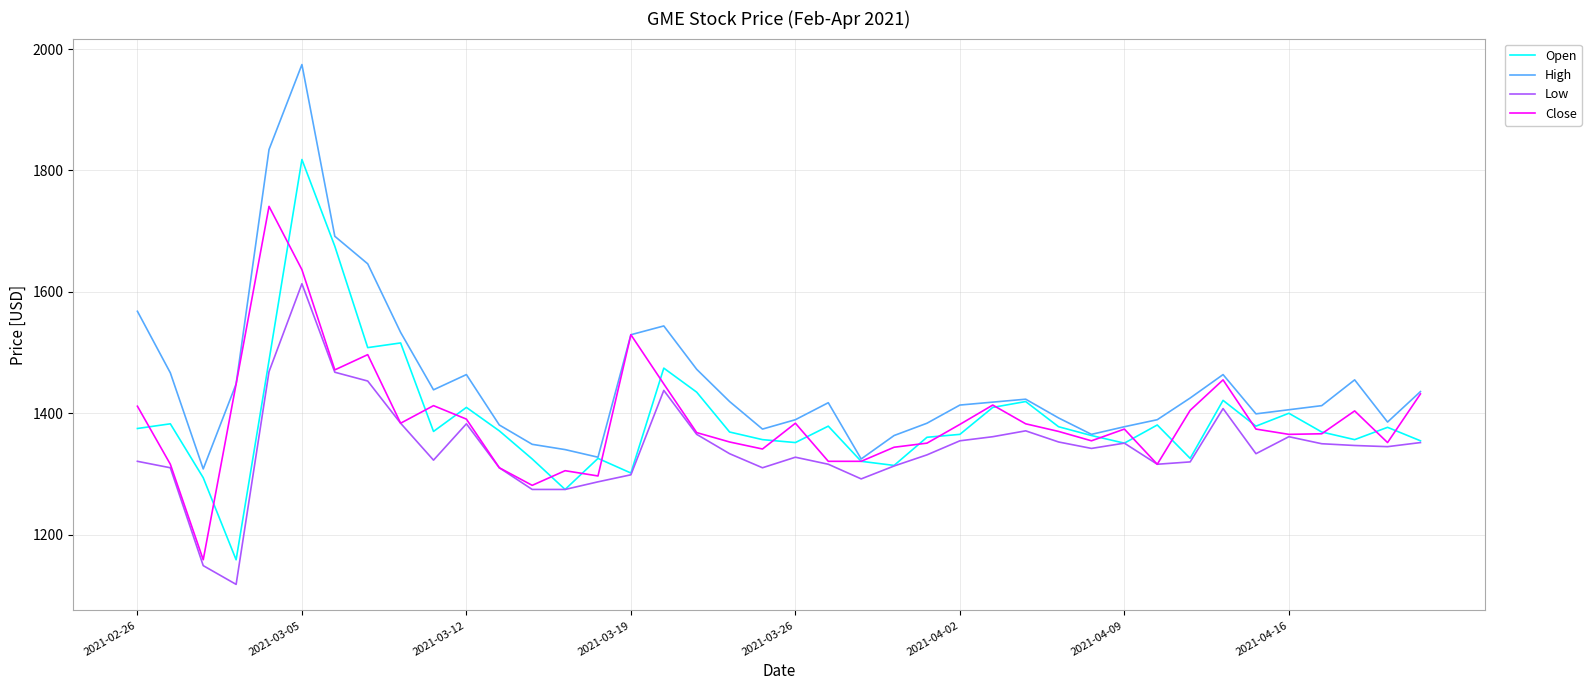

True or false: Low and High intersect in this chart.

False